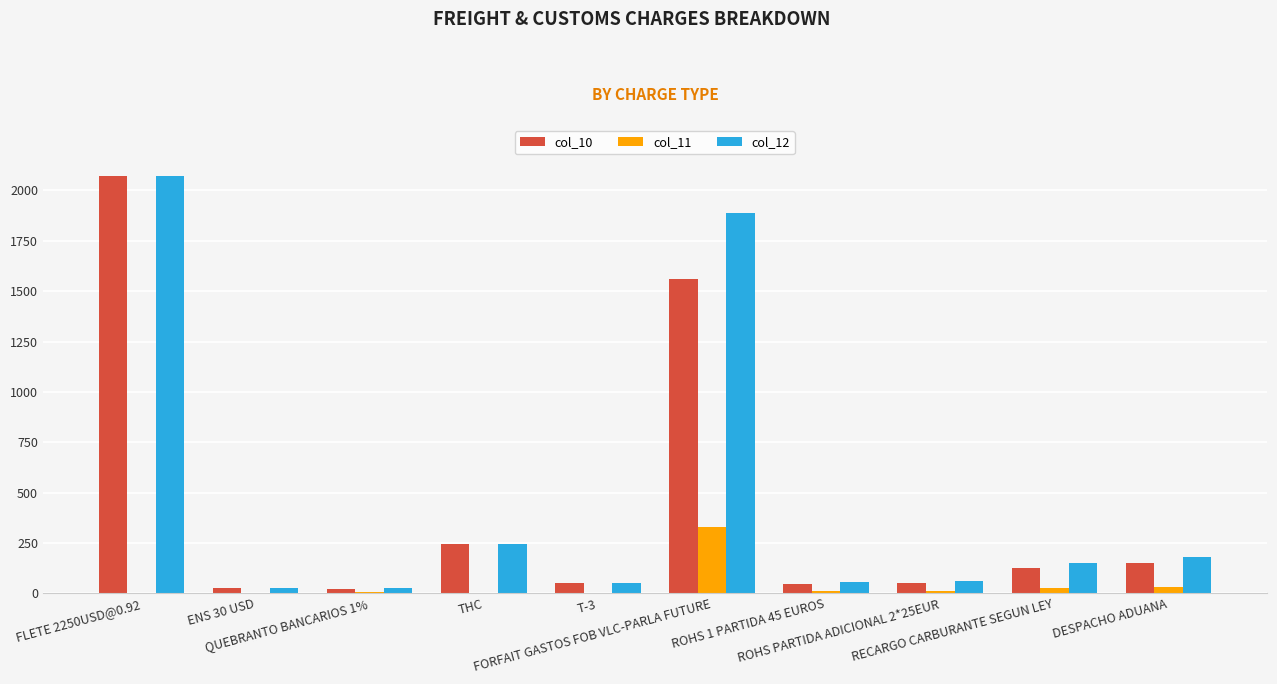

What is the difference between the col_12 values at T-3 and FLETE 2250USD@0.92?

2020.0